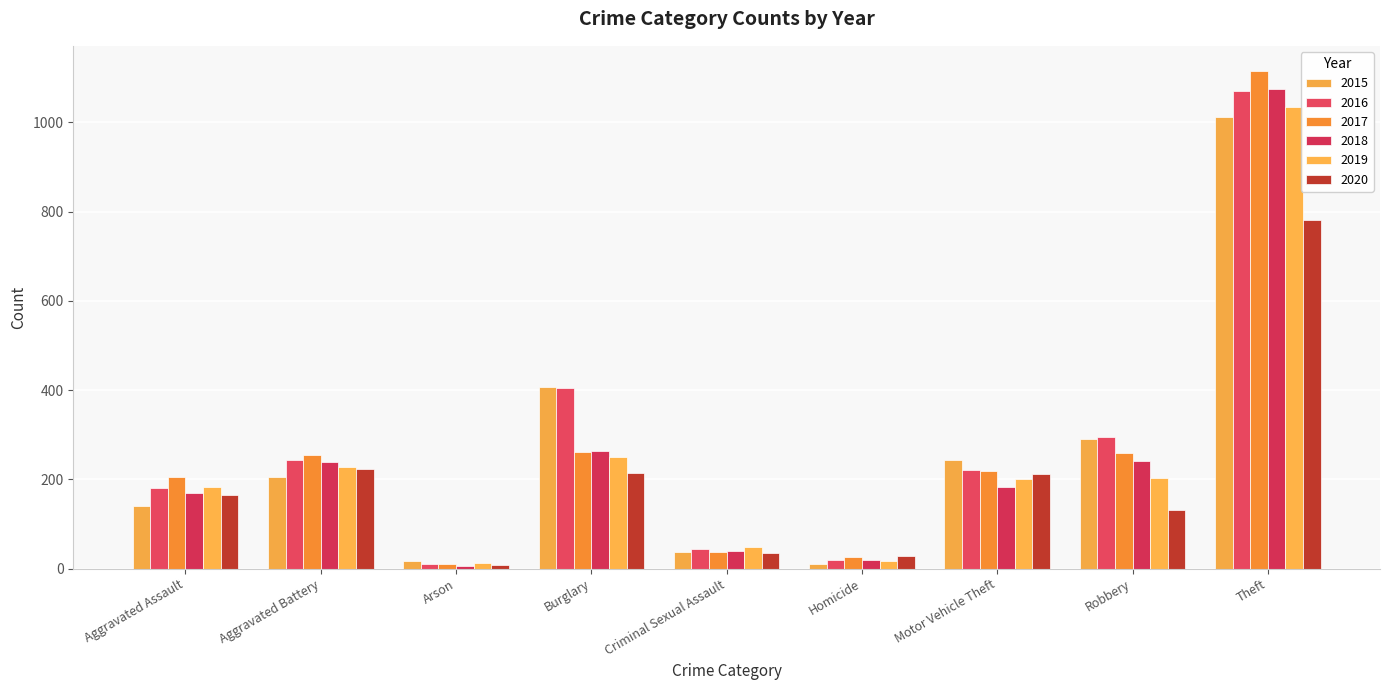

Which series has the largest total across all categories?

2016